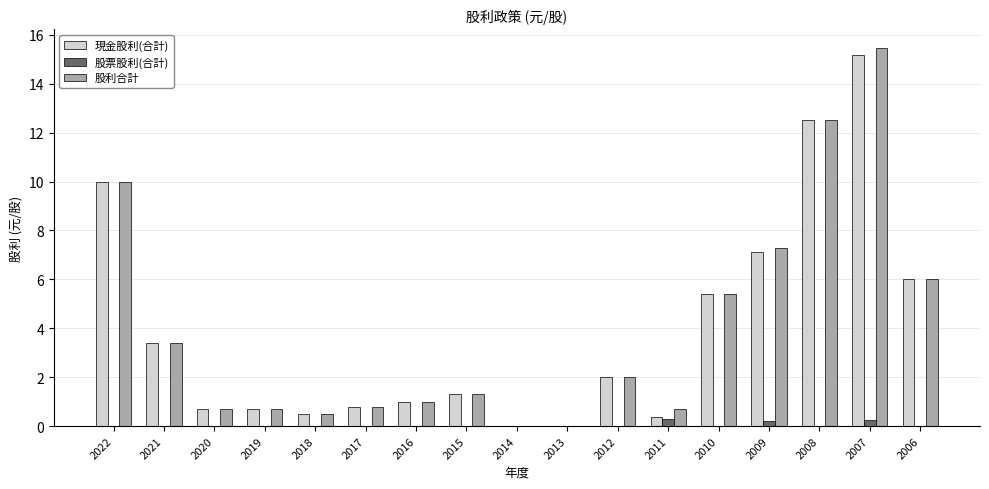

What value does the 股利合計 series have at 2017?

0.8